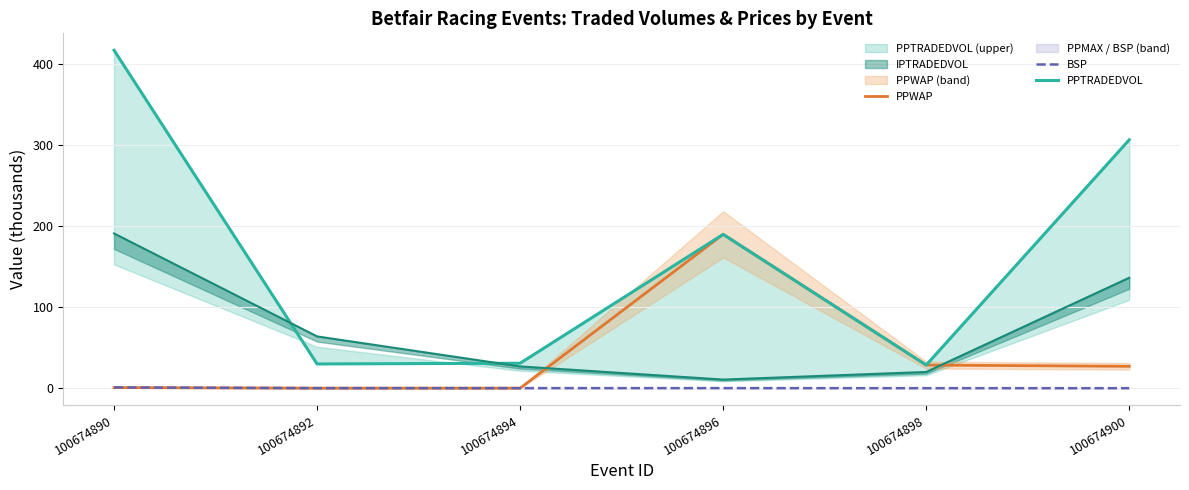

Between 100674900 and 100674890, which is larger?

100674900